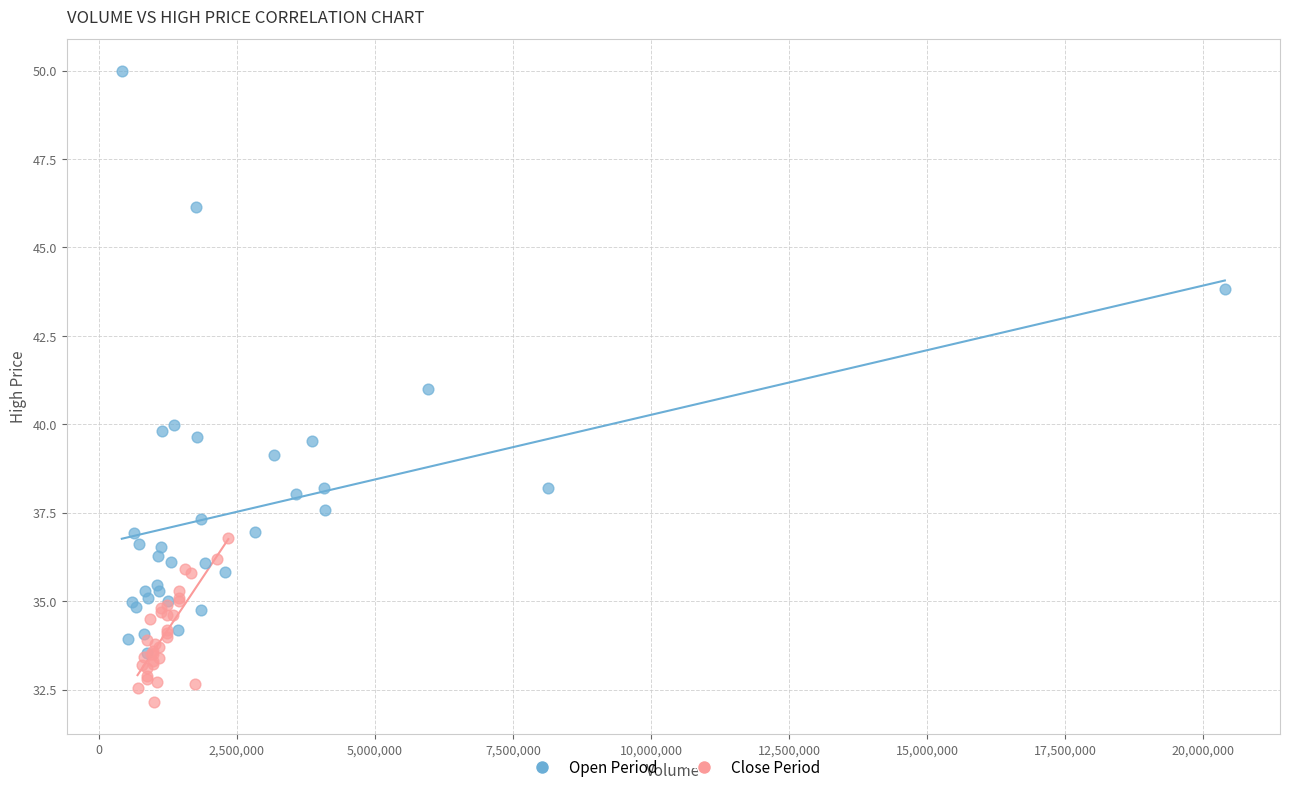

Which series reaches the minimum Y coordinate?

Close Period